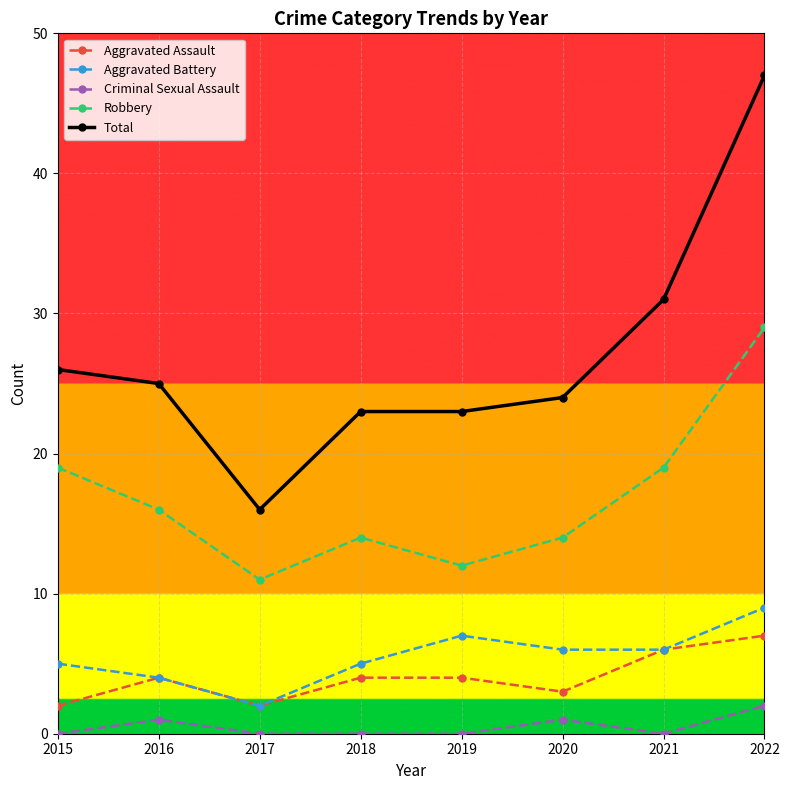

Between 2015 and 2022, which series saw the biggest shift?

Total